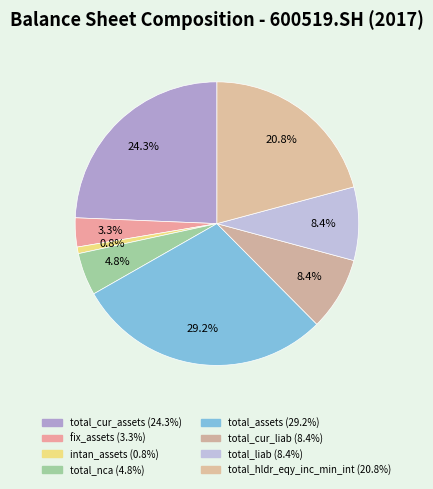

Combined, do total_nca and total_liab account for over 50%?

No